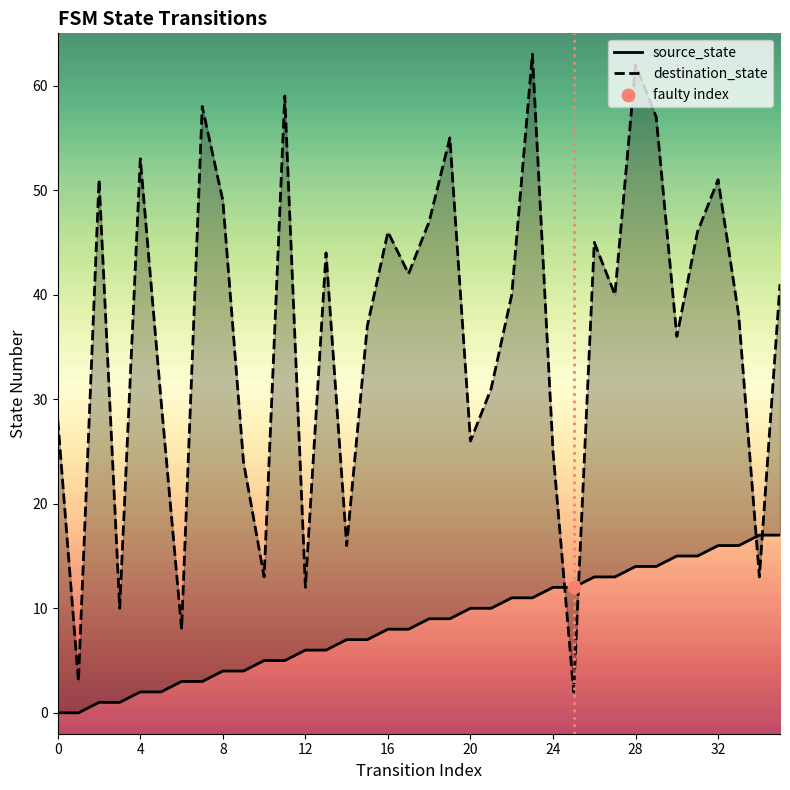

Which series contains the highest Y value?

destination_state